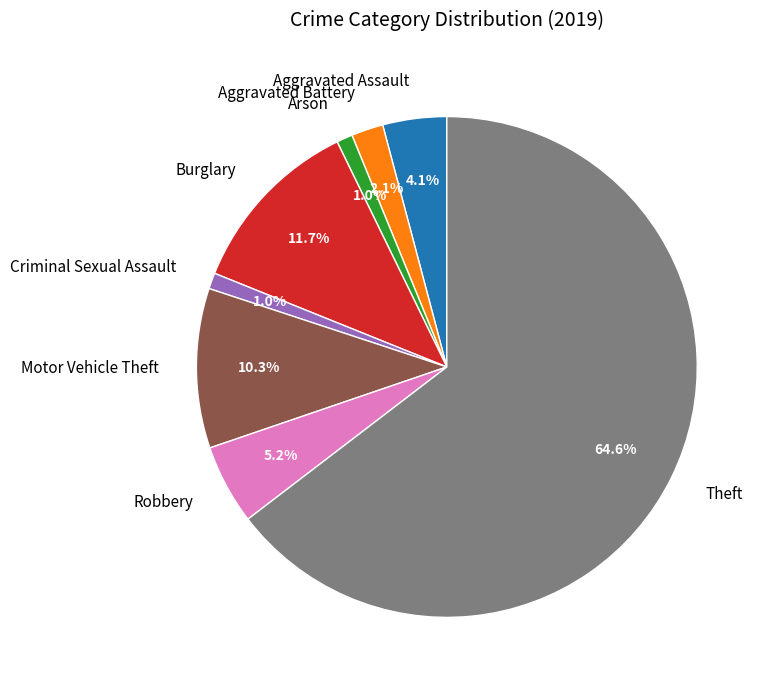

How many slices are in this pie chart?

8